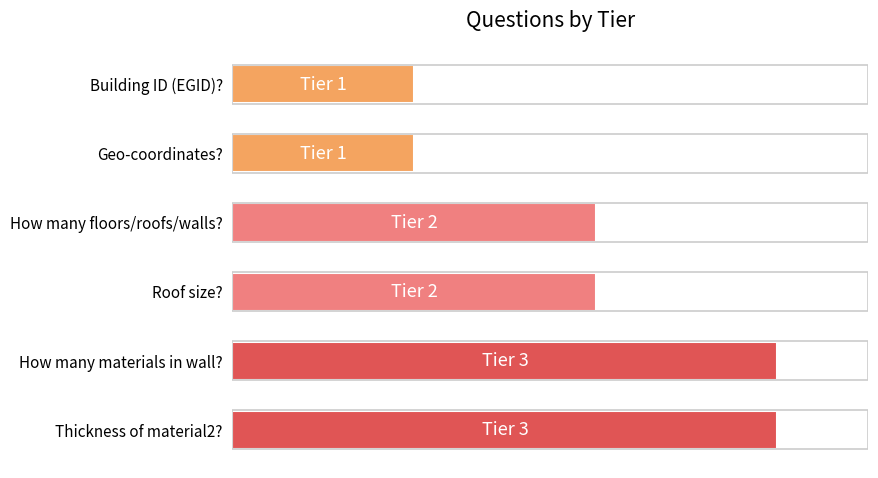

Does the chart contain any negative values?

No